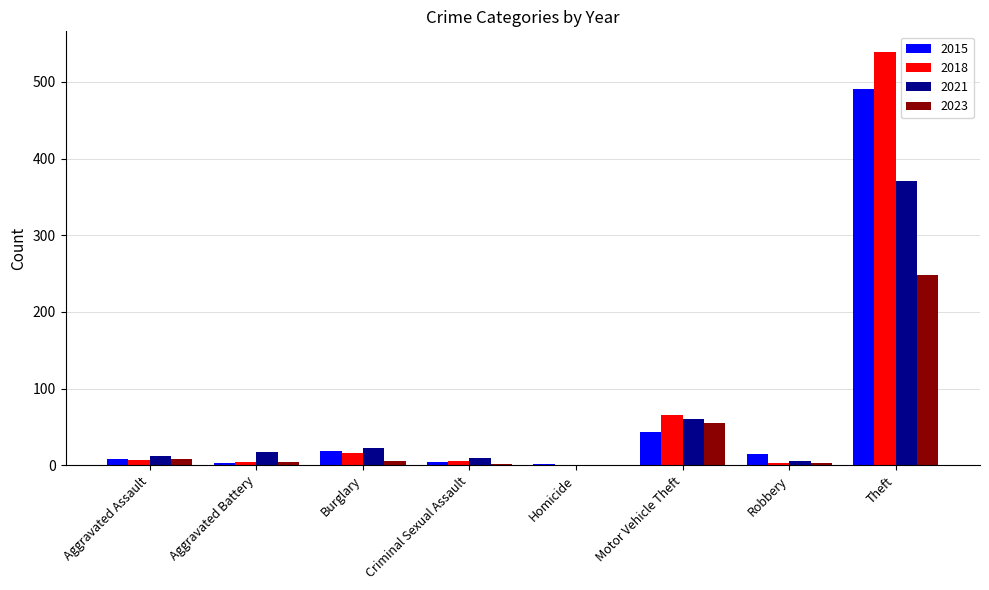

Where is 2015 nearest to the value 246?

Motor Vehicle Theft